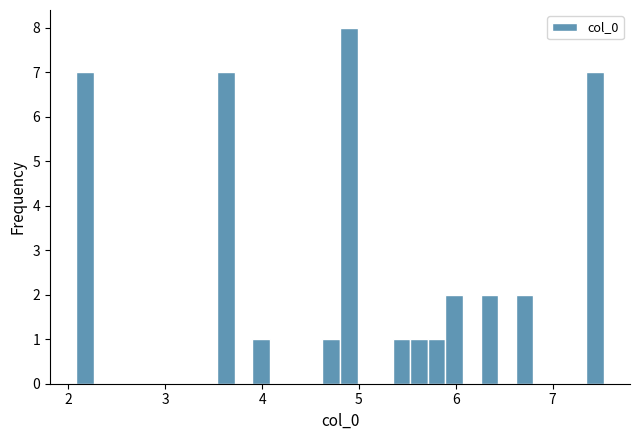

Around what value on the x-axis is the tallest bar? Give the approximate position of its centre, as read against the axis.

4.9